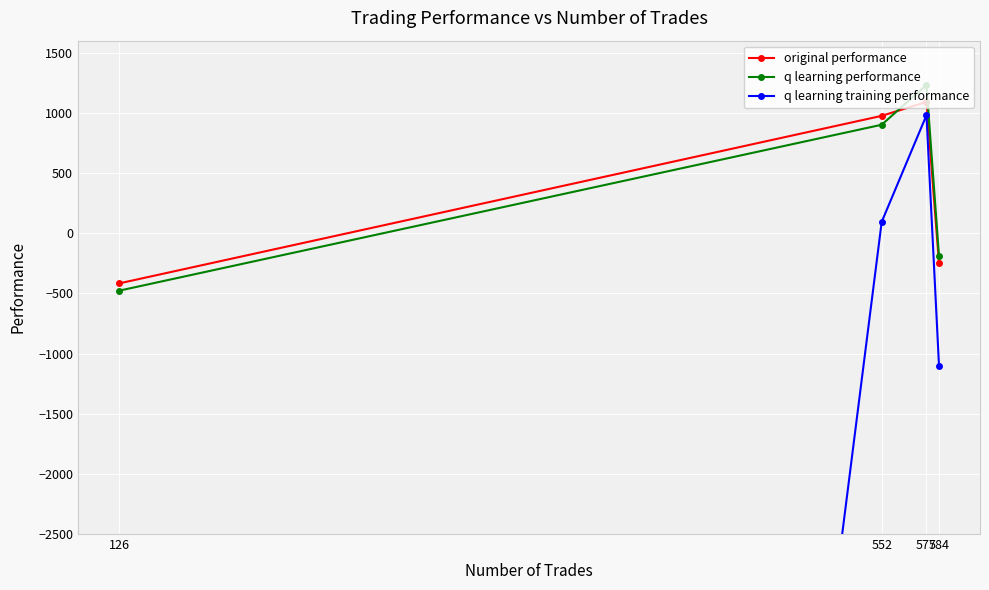

What is the value of the q learning performance point at the 4th from the left?

-187.4